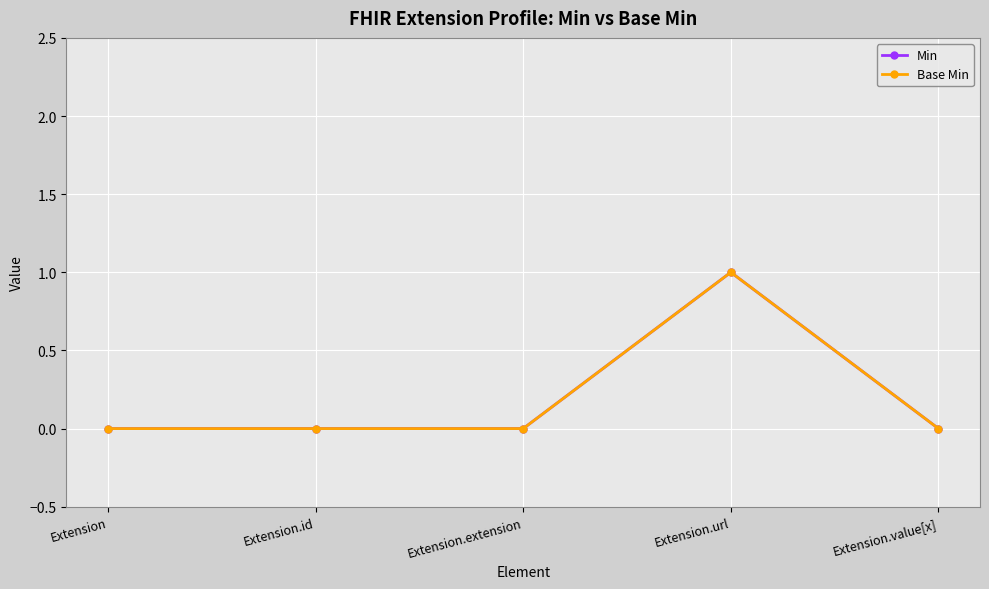

Between Extension and Extension.extension, which series saw the biggest shift?

Min